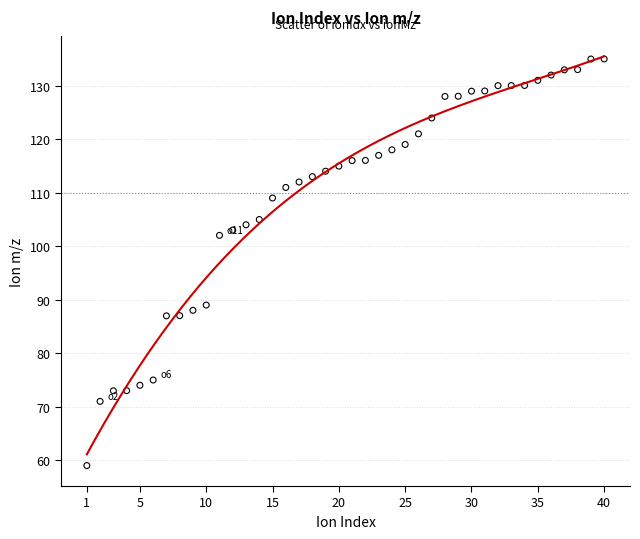

What Y value in the scatter plot is closest to 97?

102.1